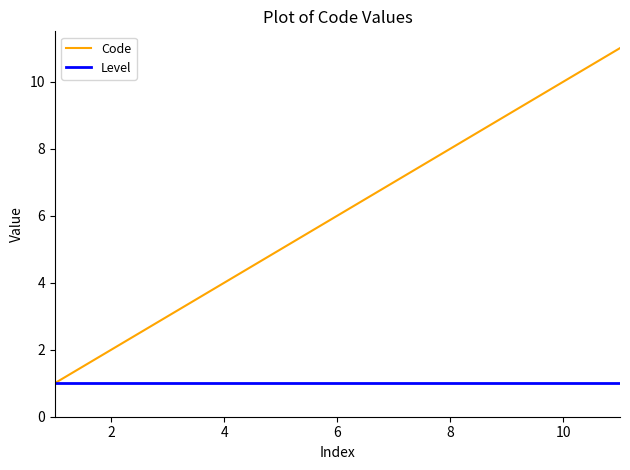

Which series has the largest total across all categories?

Code